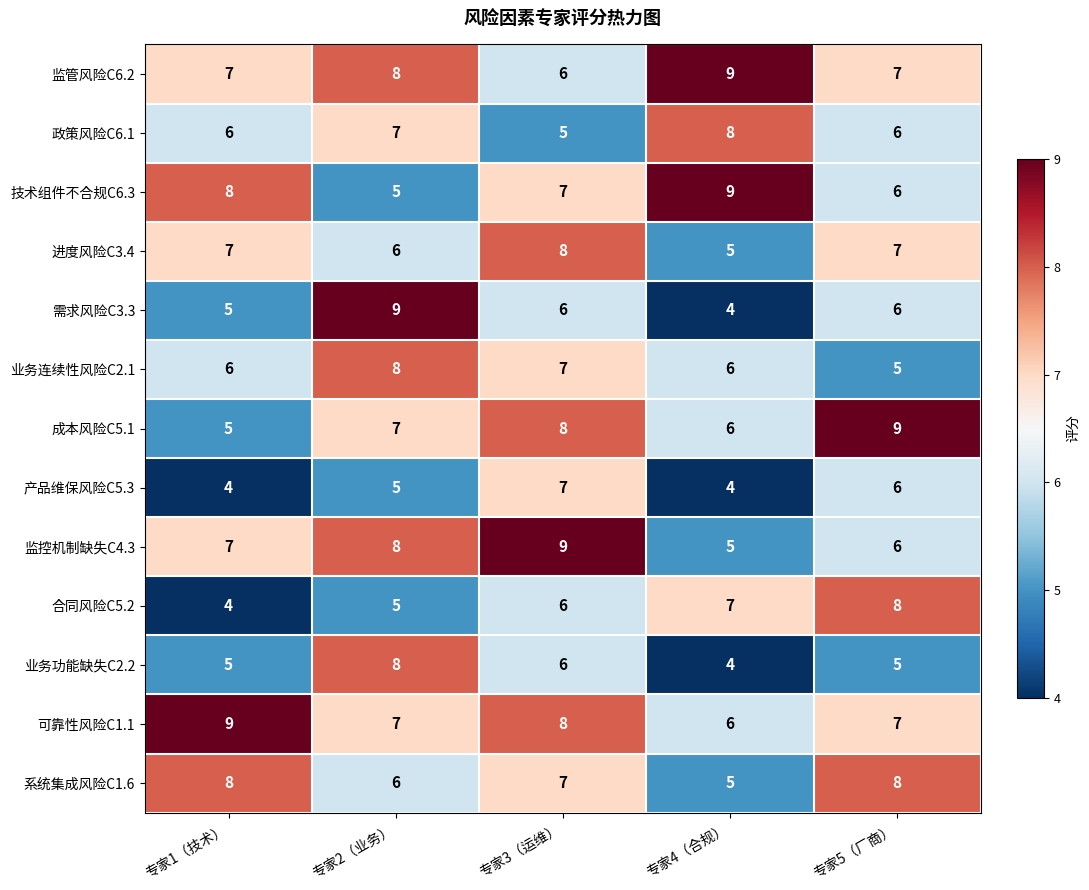

Where is 监控机制缺失C4.3 nearest to the value 7?

专家1（技术）